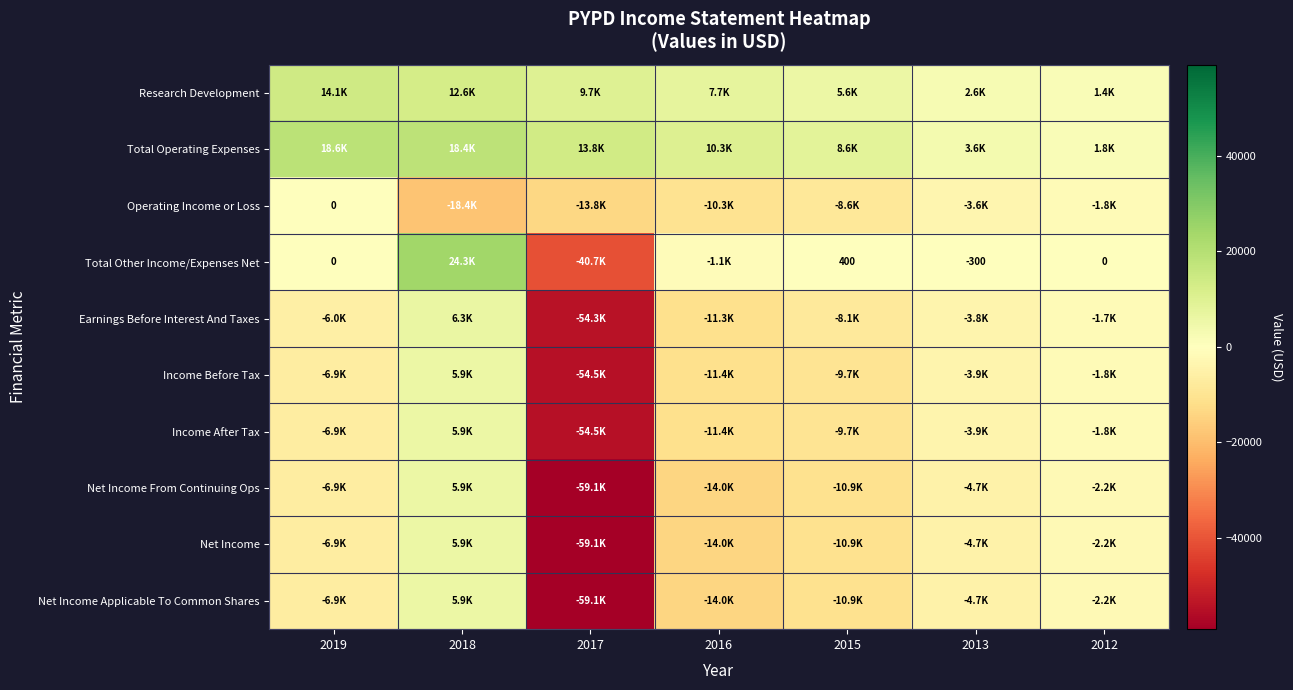

At which category does the chart reach its peak across all series?

2018